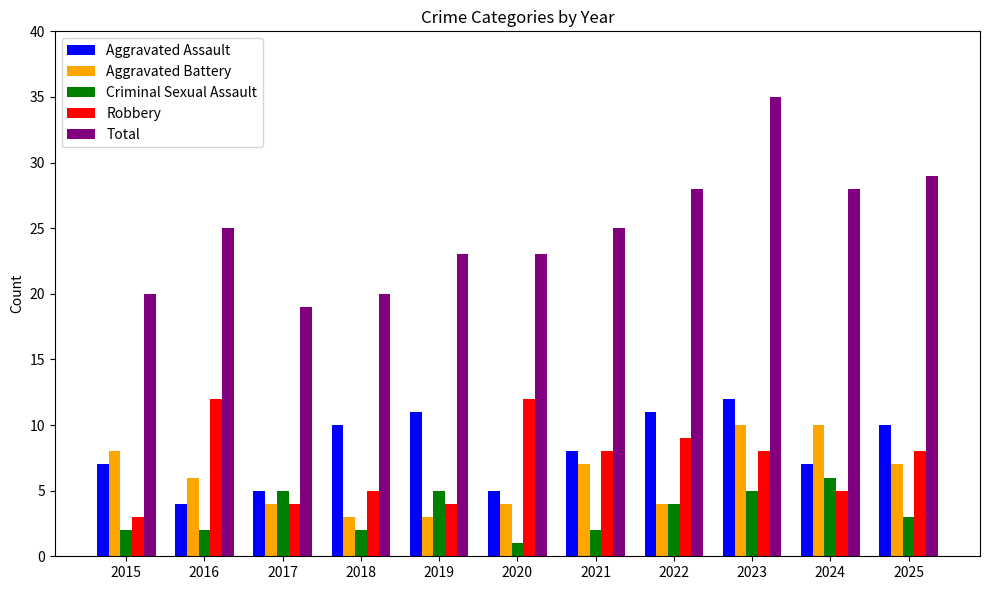

What is the spread (max minus min) of values at 2016?

23